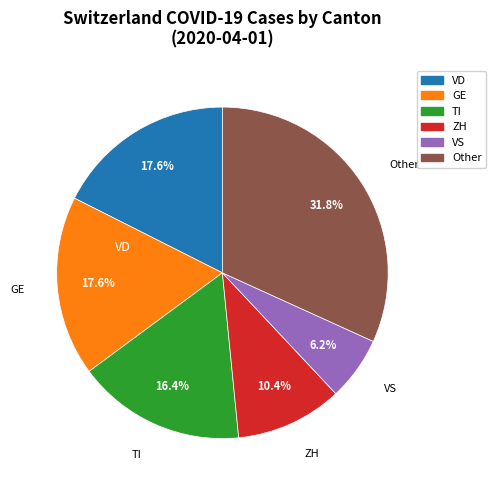

Does any single category account for the majority?

No